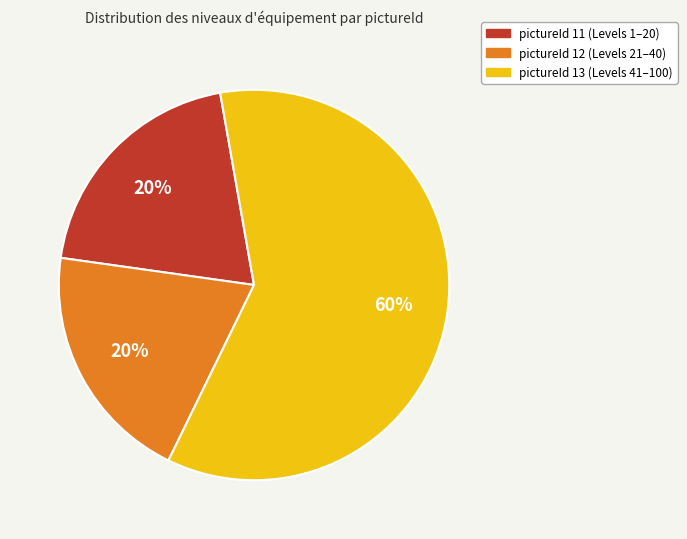

Combined, do pictureId 12 and pictureId 13 account for over 50%?

Yes